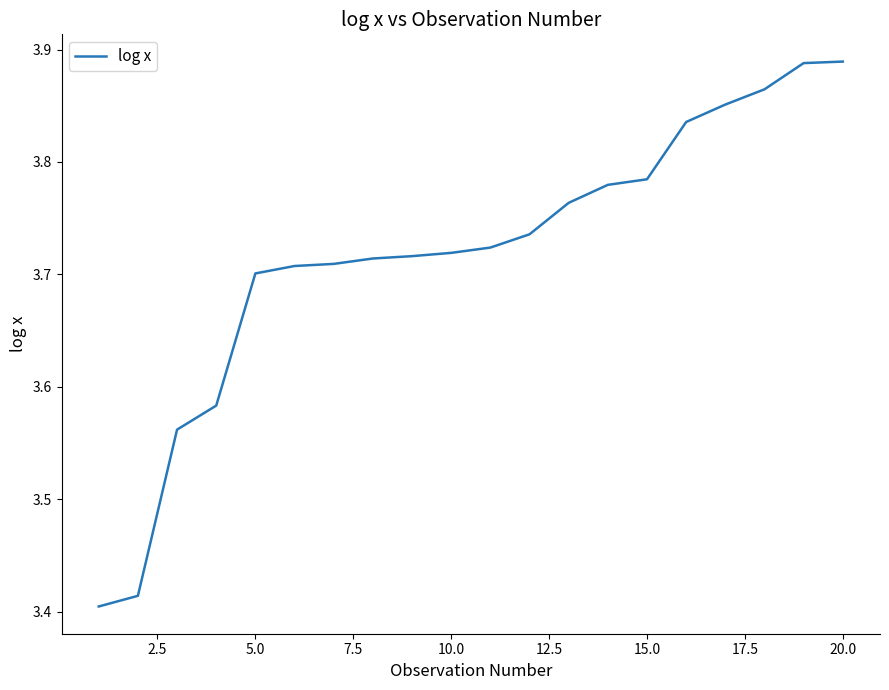

Count the values in the range 3 to 4.

20